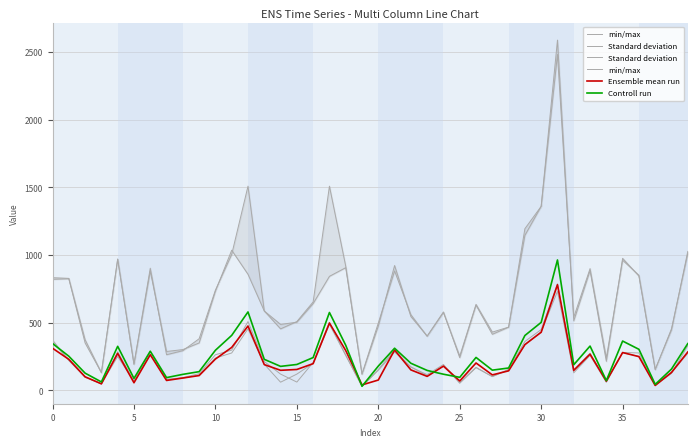

Reading right to left, transcribe all the data shown in this chart.

min/max: 1026	446	156	850	961	239	899	540	2481	1359	1145	467	430	635	253	575	399	559	882	497	121	906	842	641	503	487	586	1508	1004	740	381	293	263	902	194	969	131	350	824	820
Standard deviation: 329	125	36	276	280	66	274	153	787	449	361	155	102	167	52	191	116	171	298	154	30	259	503	206	61	120	213	508	297	263	123	94	80	287	69	285	47	99	220	372
Ensemble mean run: 283	132	36	249	279	68	267	147	780	429	338	144	114	202	69	179	103	151	298	76	40	294	497	197	154	148	190	475	317	231	109	91	73	263	56	273	48	100	229	311
Controll run: 345	157	44	303	364	72	327	189	963	502	405	165	149	243	96	119	147	200	311	179	30	333	575	242	191	177	229	579	406	296	138	118	94	289	88	325	62	127	252	346